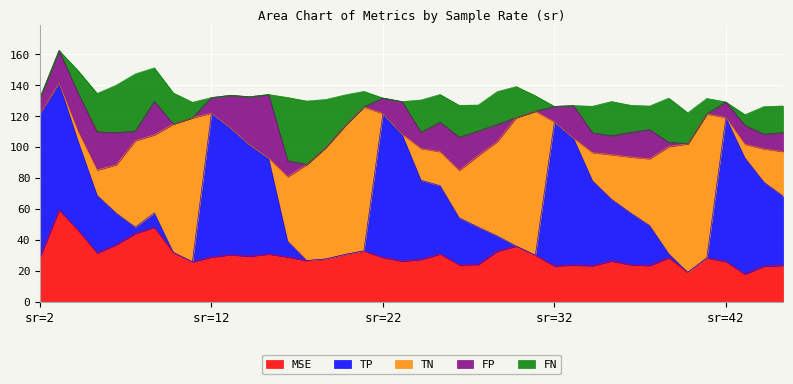

What is the lowest value of the MSE series?

18.0